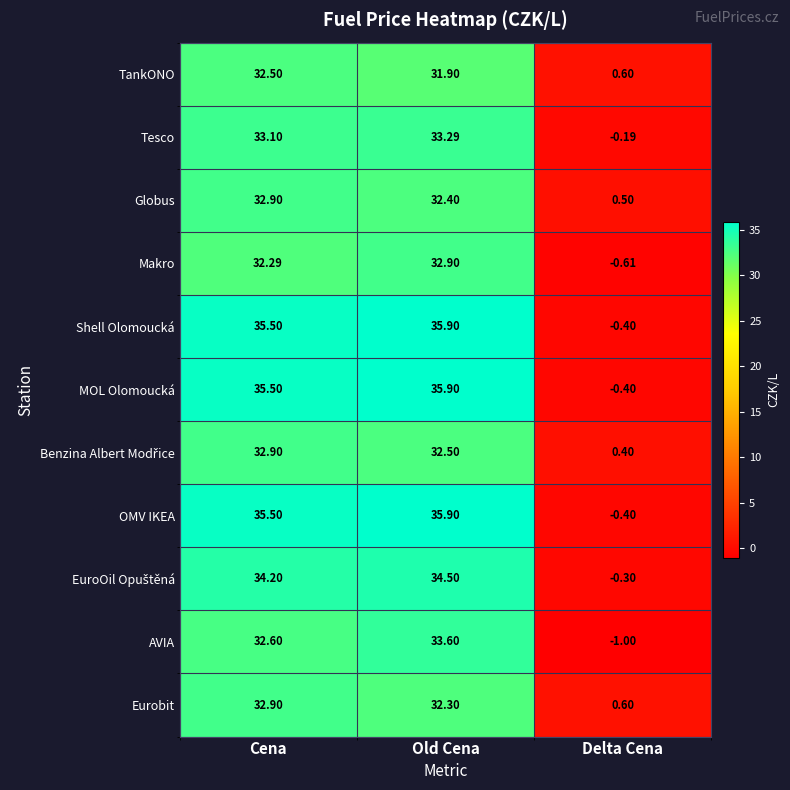

At which category is the sum across all series the highest?

Old Cena